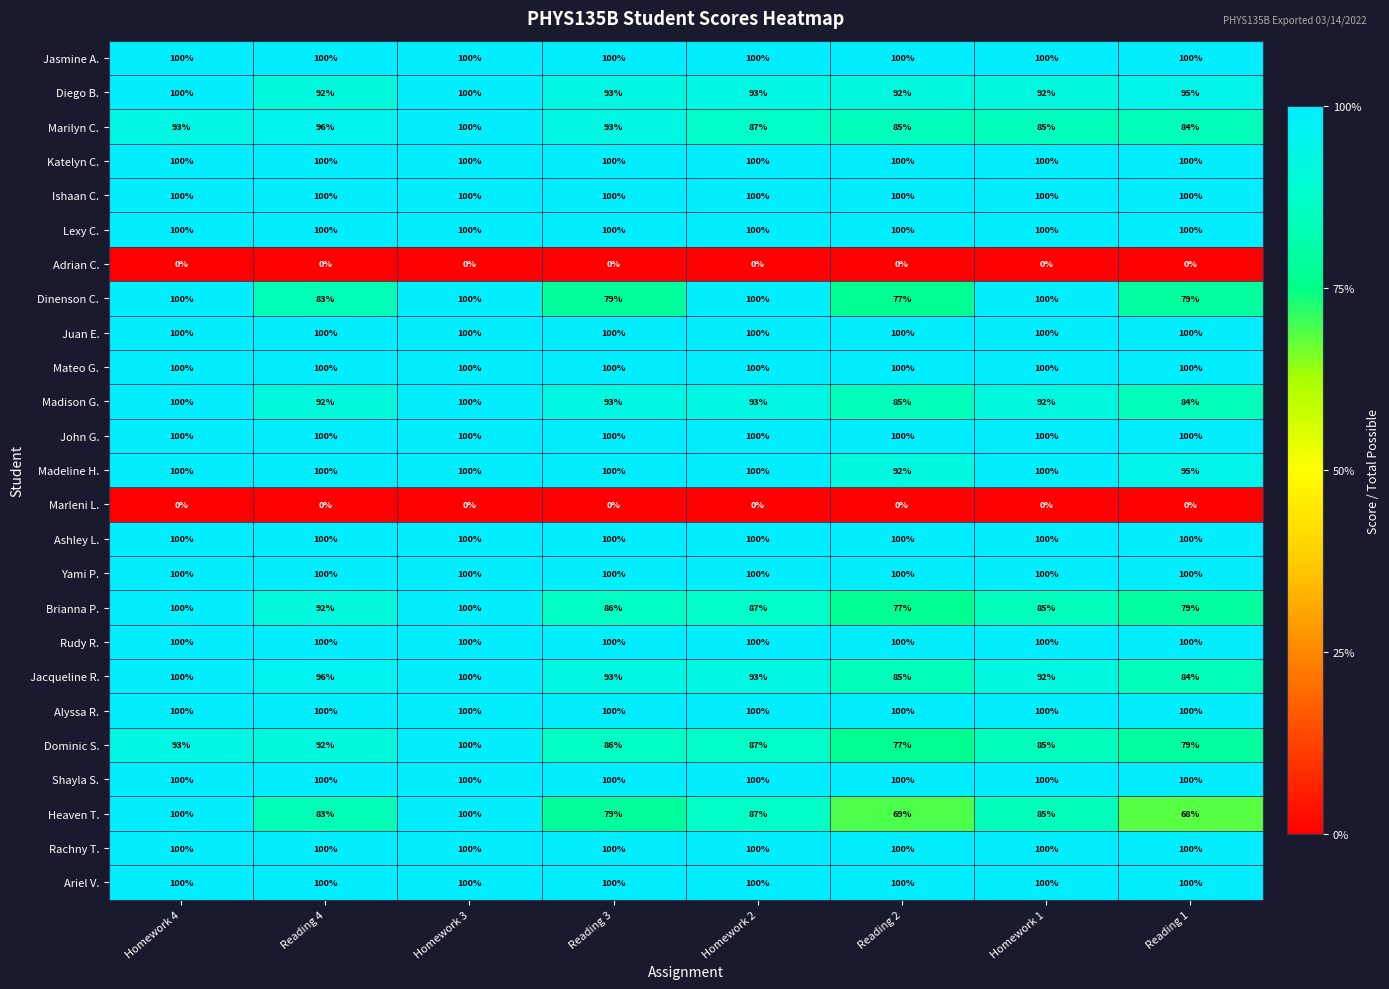

Which series has the largest range (max minus min)?

Heaven T.